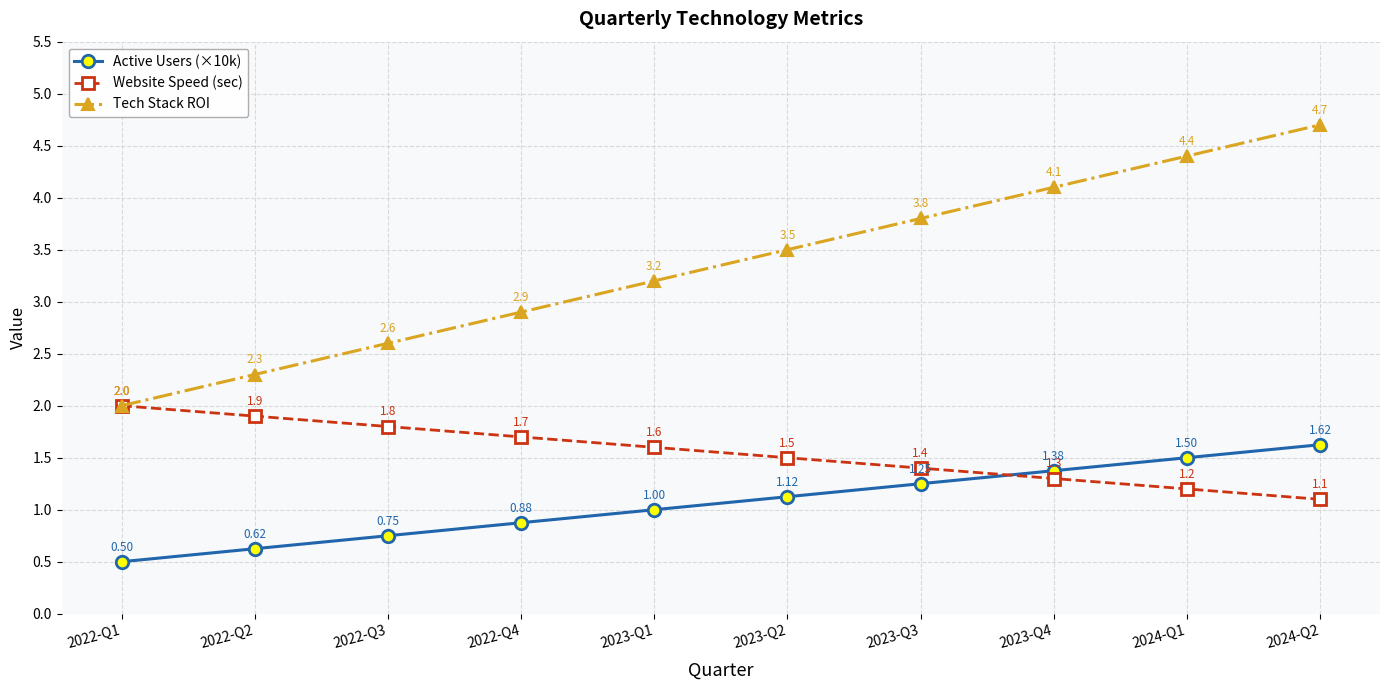

Is the value of Tech Stack ROI at 2023-Q4 greater than the value of Website Speed (sec) at 2023-Q3?

Yes